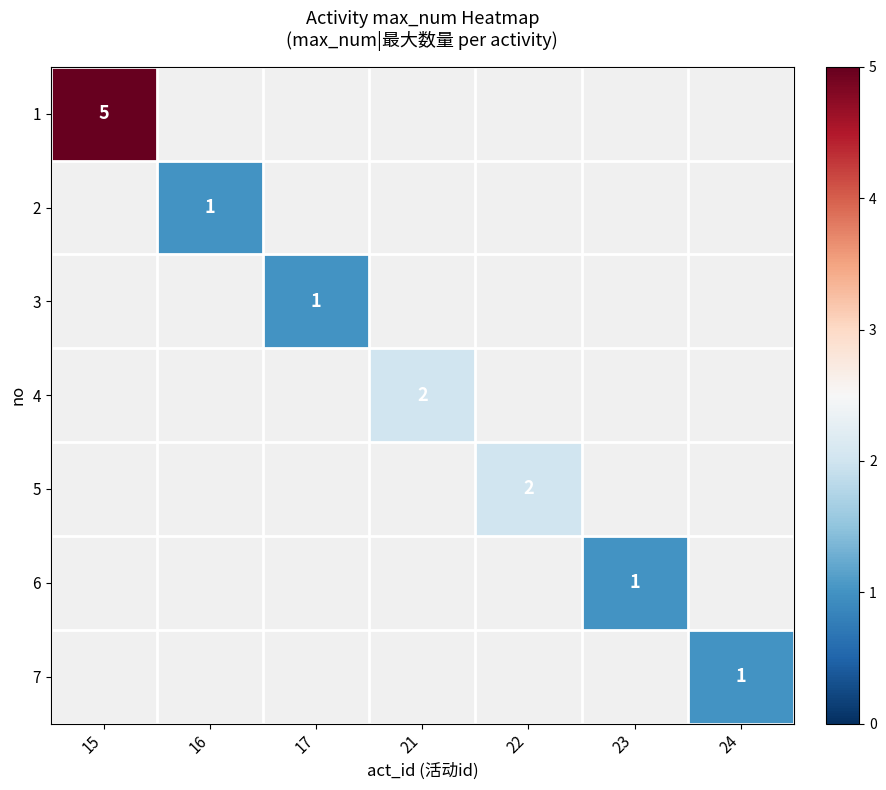

Is it true that 2 equals 1 at 16?

True